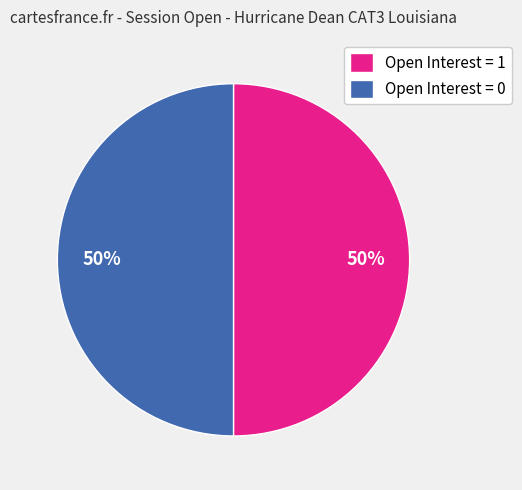

What percentage is the Open Interest = 0 slice, to the nearest percent?

50%